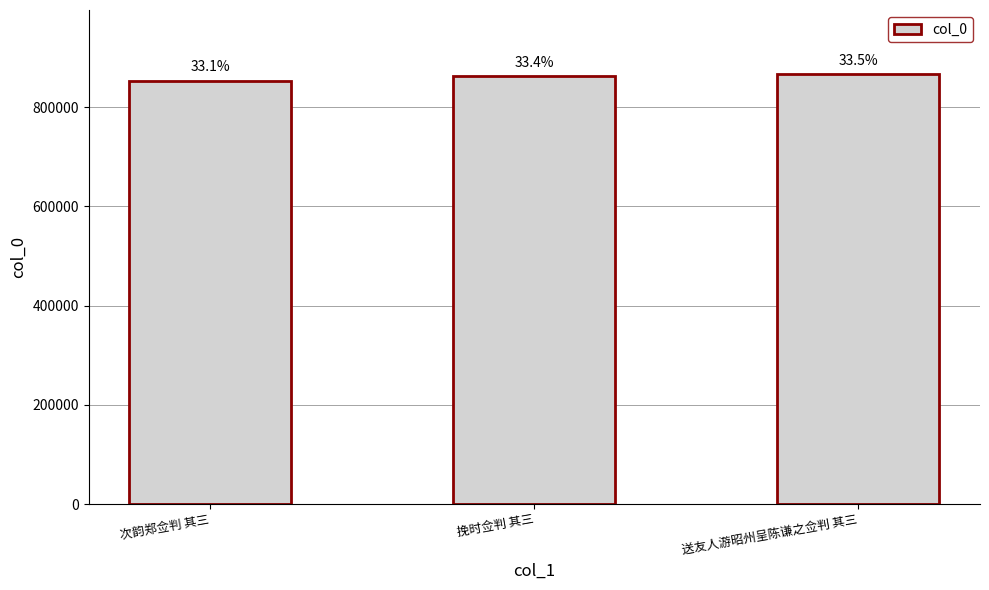

Does the chart contain any negative values?

No